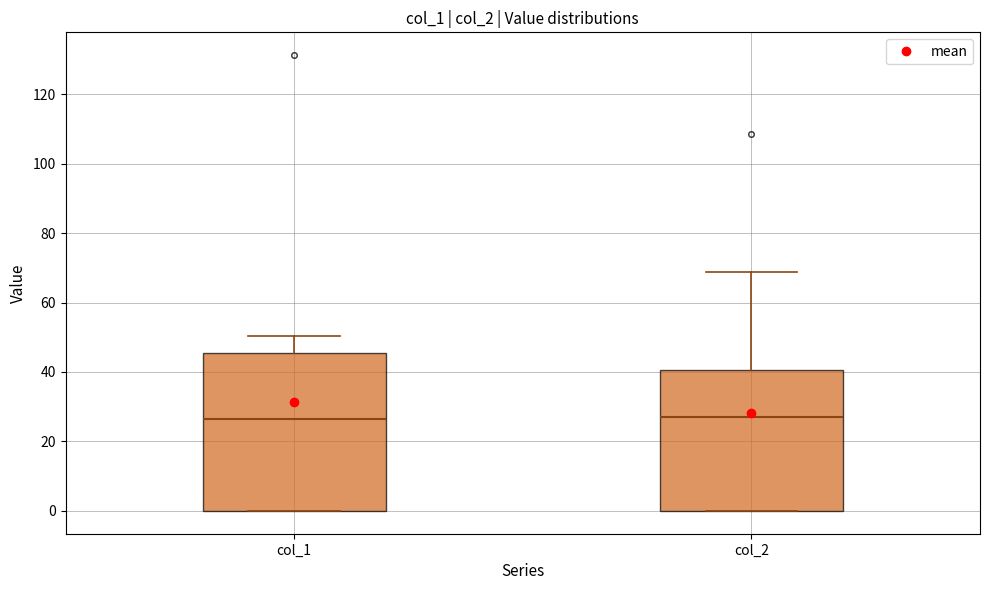

Reading left to right, read every box against the y-axis: the position of its median line, the range the box covers, and the ends of its whiskers. The values are not printed on the chart, so give them approximately, as read against the axis.

col_1: median 26, box 0 to 46, whiskers 0 to 50
col_2: median 28, box 0 to 40, whiskers 0 to 68